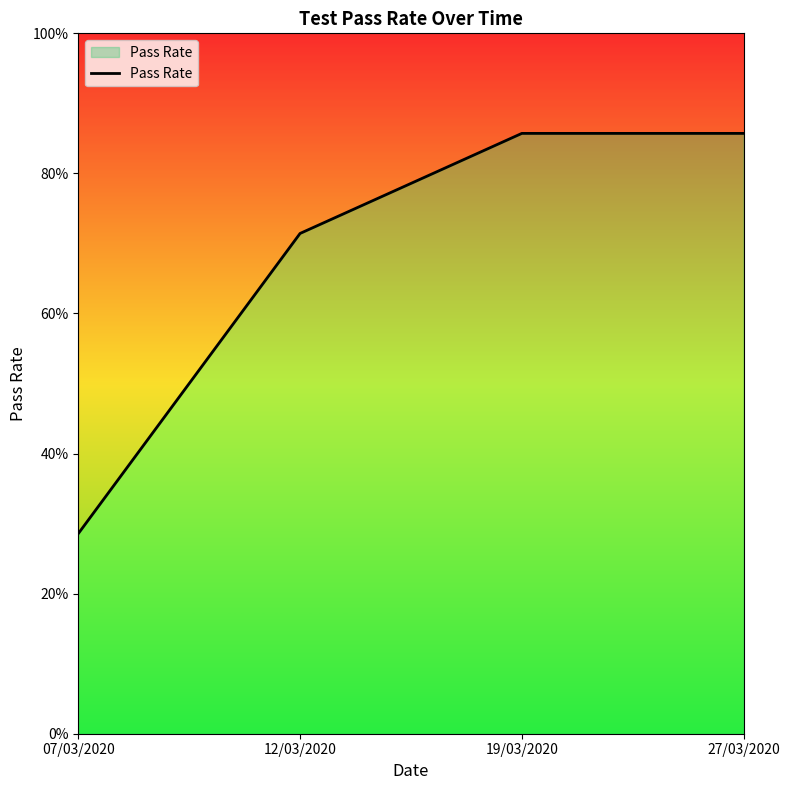

What is the sum of all values?

2.7